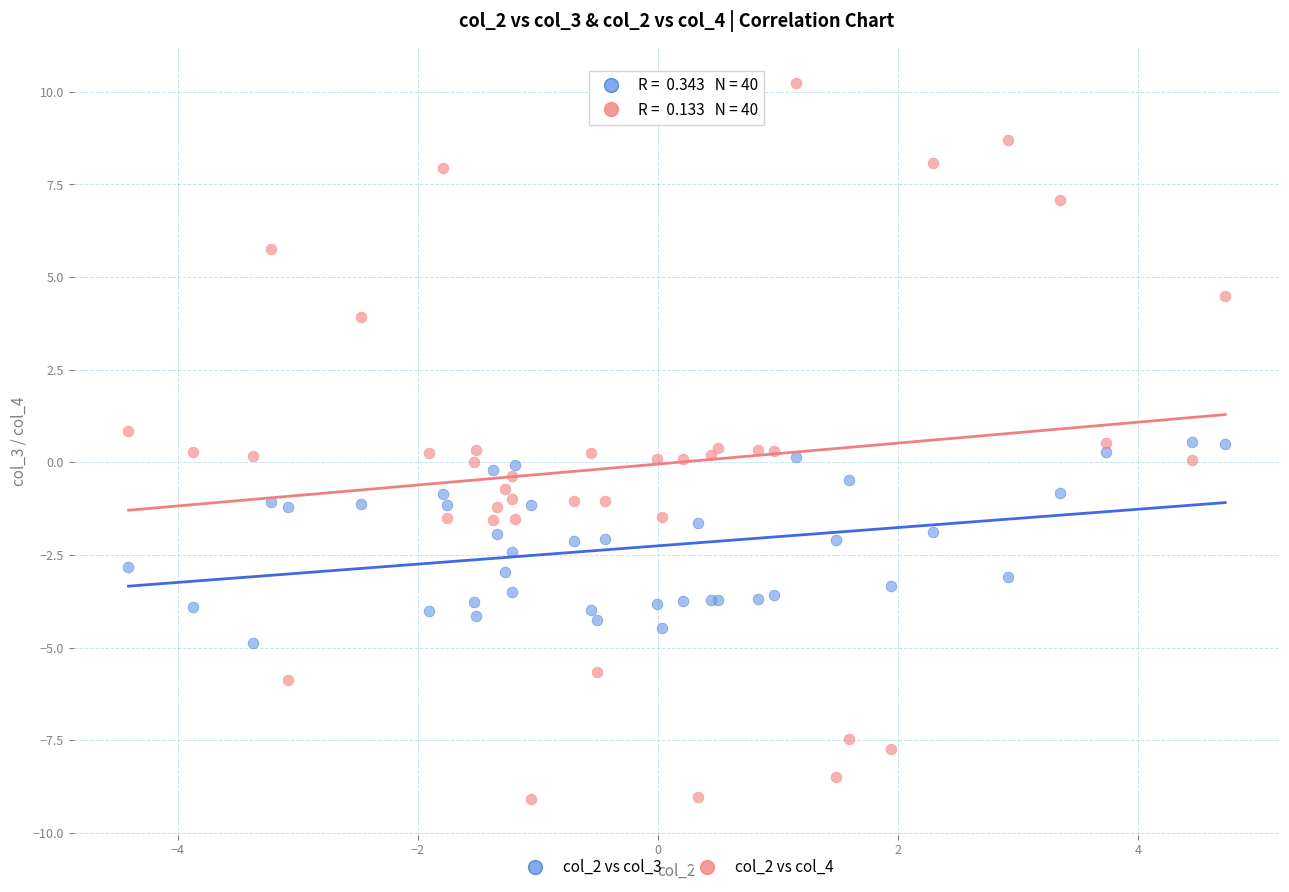

Which series reaches the minimum Y coordinate?

col_2 vs col_4